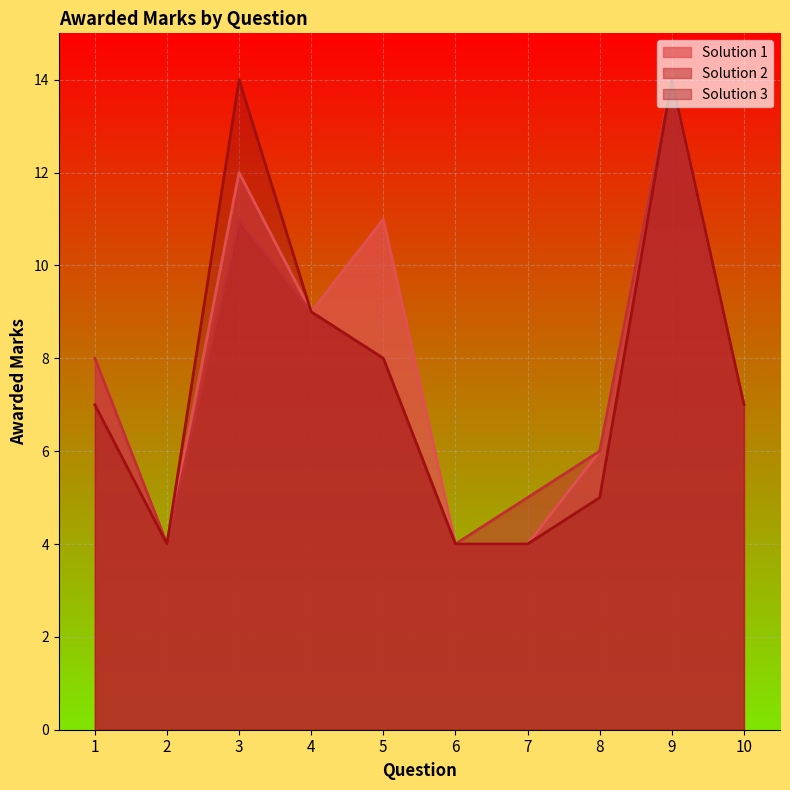

Reading left to right, extract all data points from this chart.

Solution 1: 8	4	12	9	11	4	4	6	14	7
Solution 2: 8	4	11	9	8	4	5	6	14	7
Solution 3: 7	4	14	9	8	4	4	5	14	7